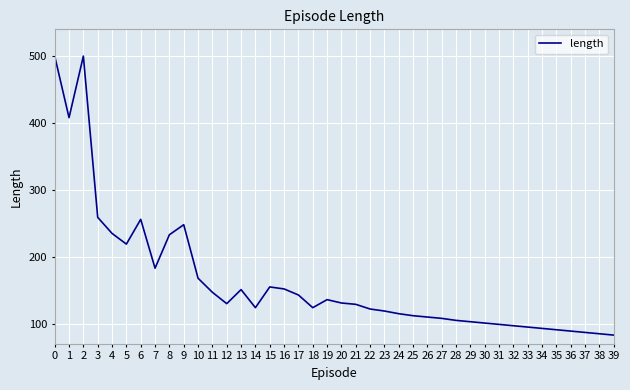

What is the difference between the maximum and second lowest values?

415